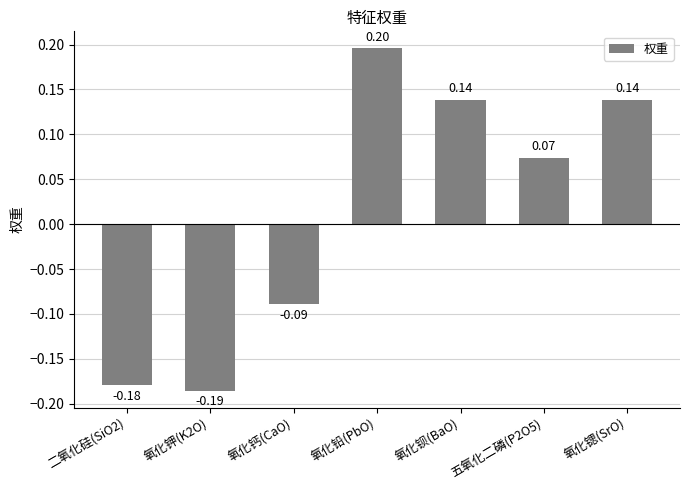

Count the values in the range 0 to 1.

4